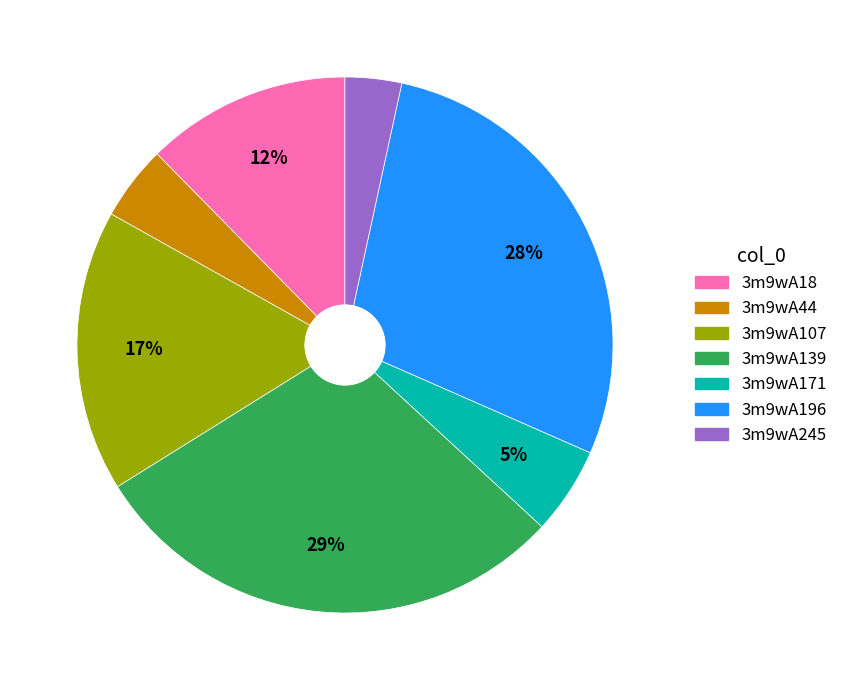

To the nearest percent, what is the difference between the largest and smallest slice percentages?

26%